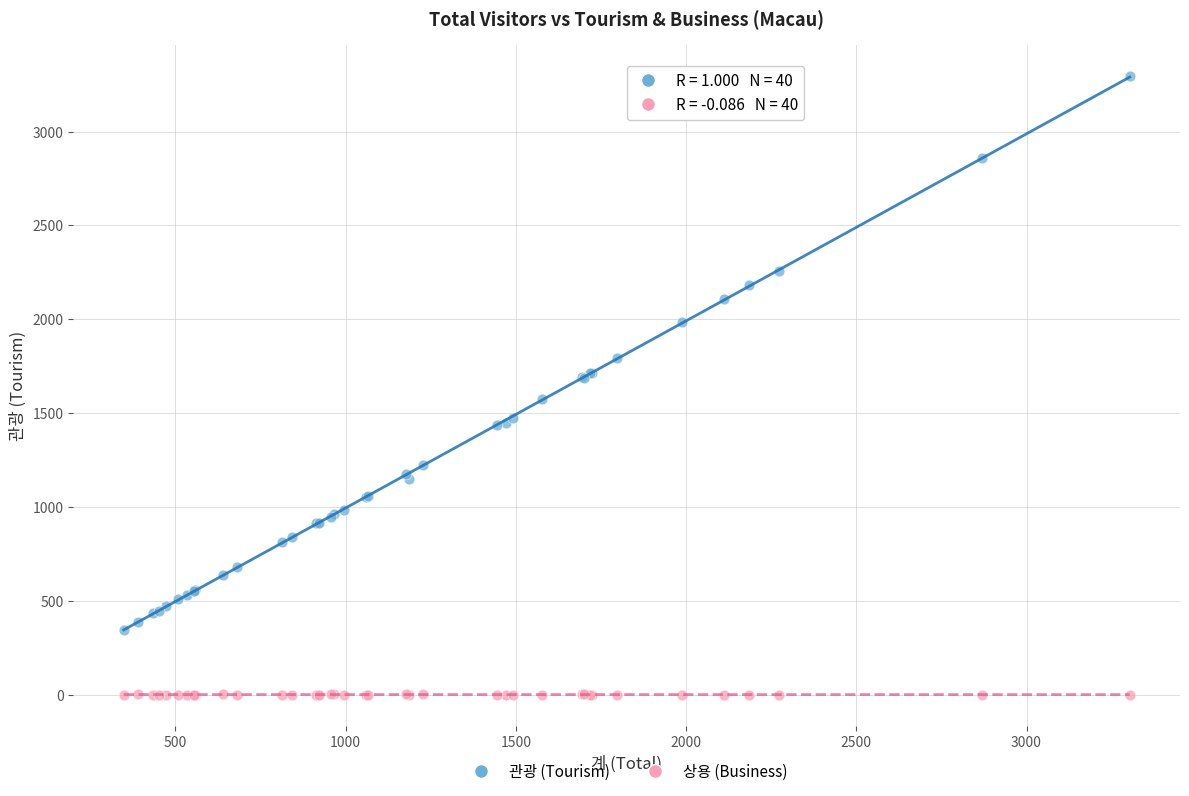

Which series contains the lowest Y value?

상용 (Business)